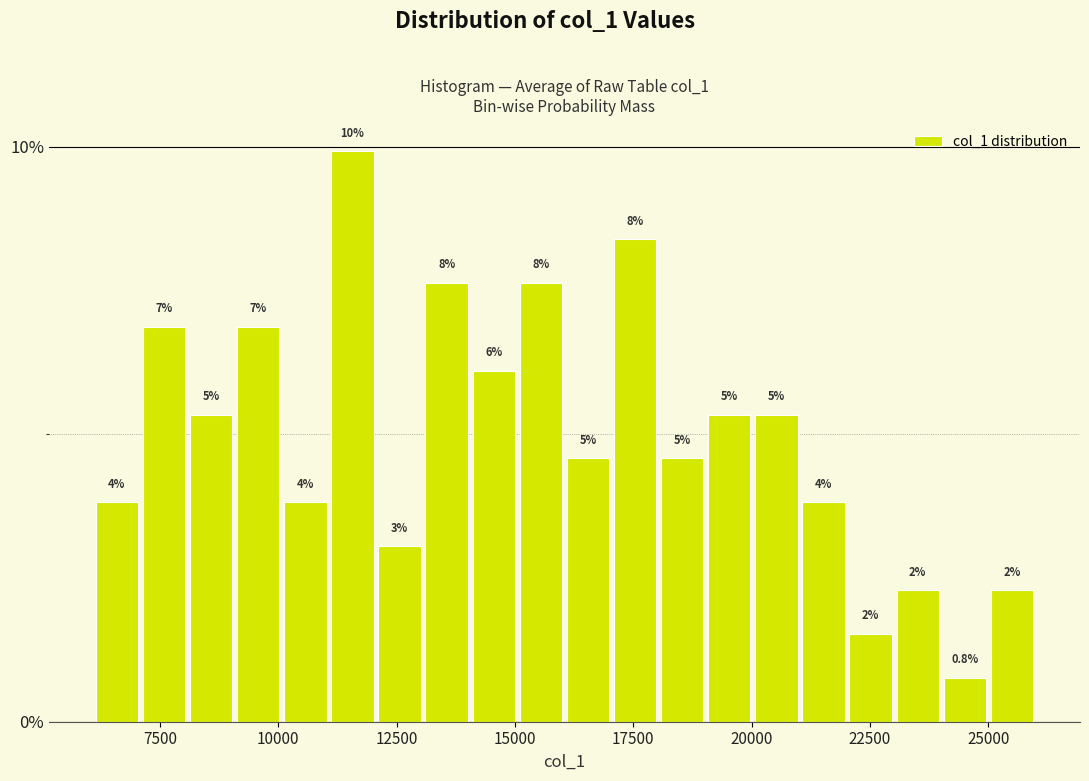

Read against the x-axis, roughly where is the centre of the tallest bar?

11500